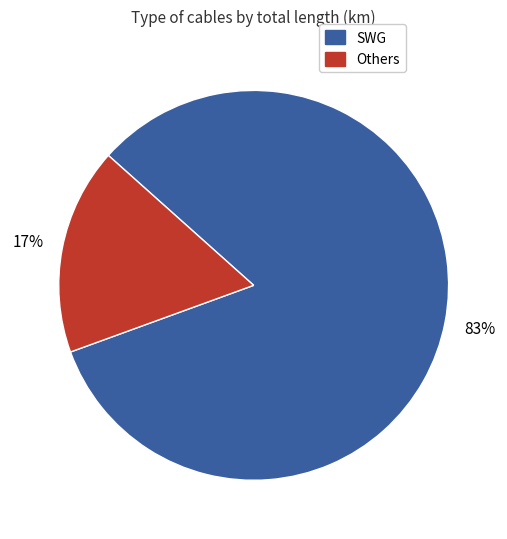

To the nearest percent, what is the difference between the largest and smallest slice percentages?

66%